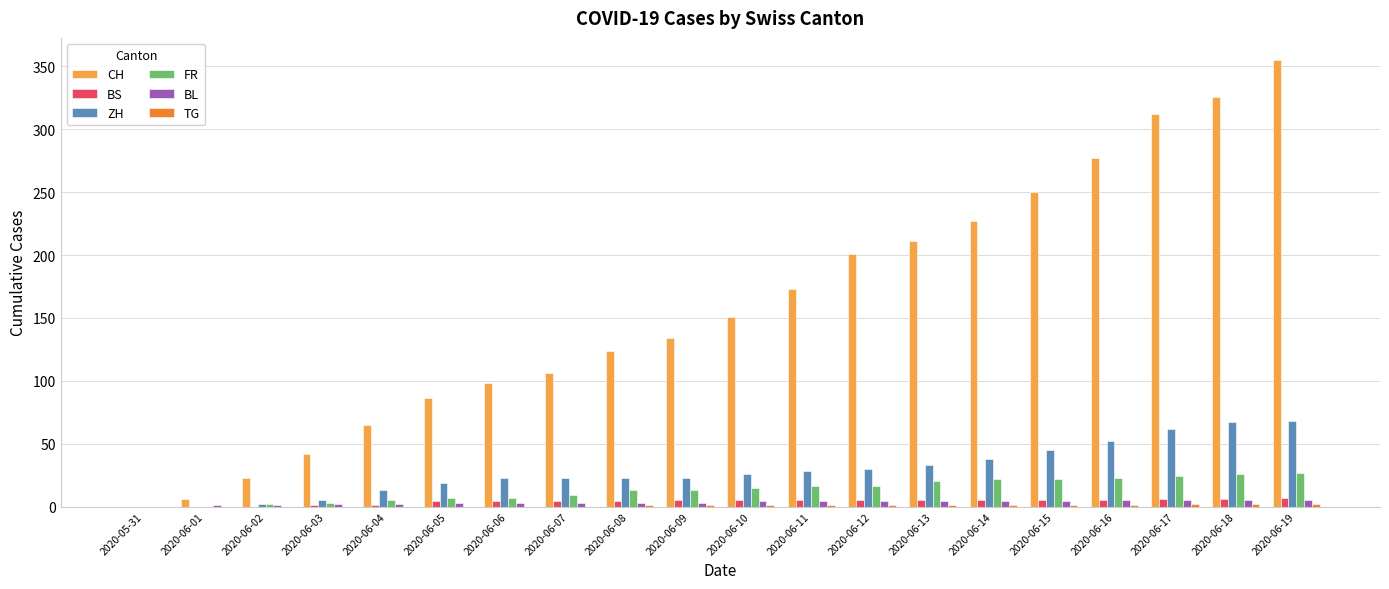

Is it true that CH equals 134 at 2020-06-09?

True